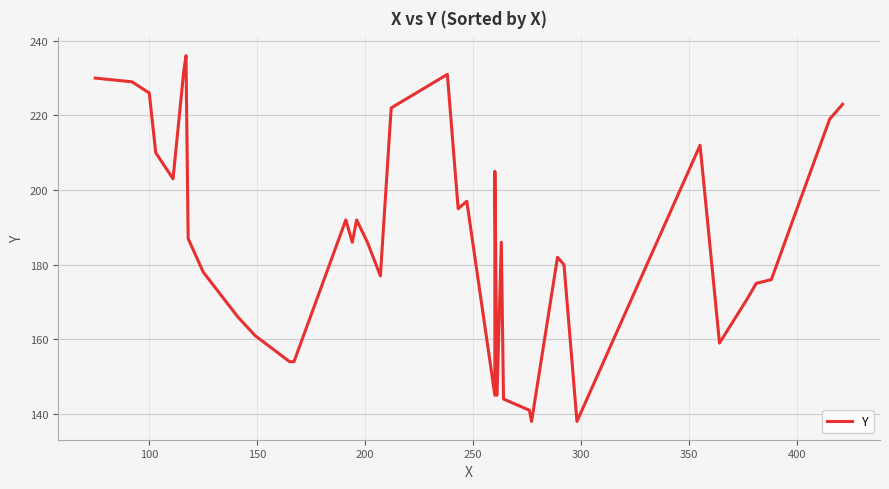

How many interior local peaks (higher than both neighbors) does the data have?

9